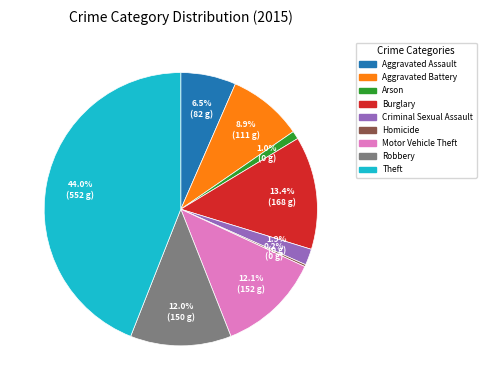

To the nearest percent, what is the difference between the largest and smallest slice percentages?

44%